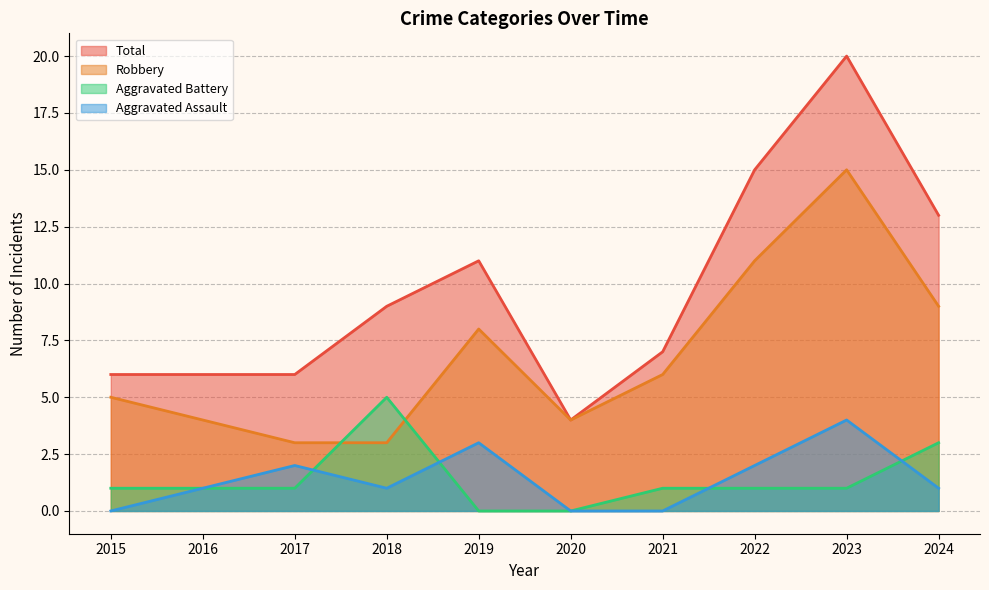

Which series has the largest range (max minus min)?

Total